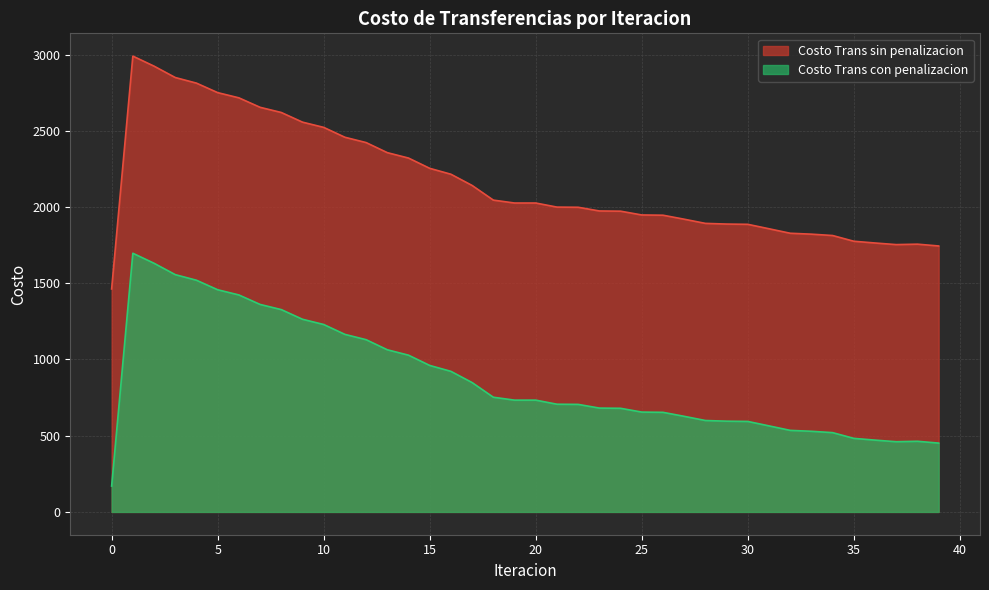

Does the chart display data point markers on the line(s)?

No